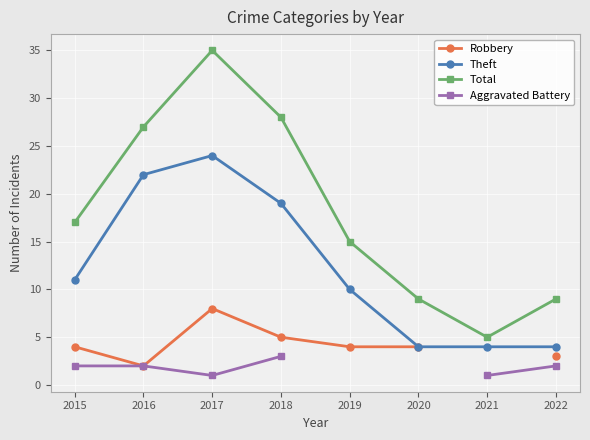

What is the minimum value shown in the chart?

1.0